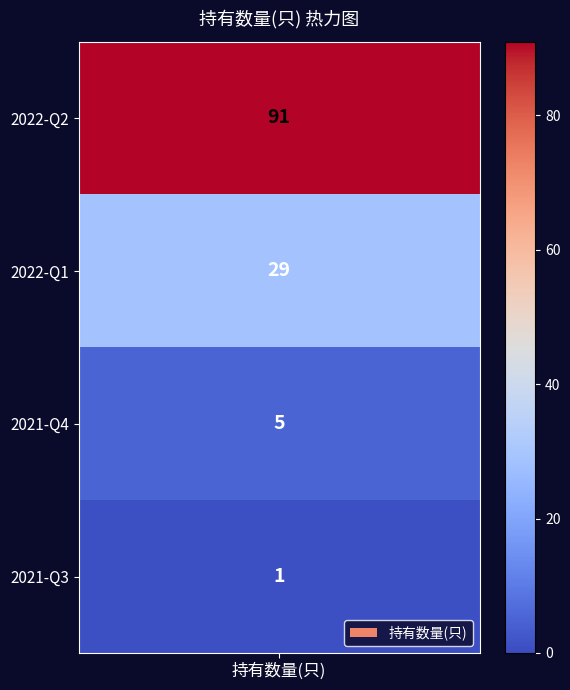

What is the sum of all values?

126